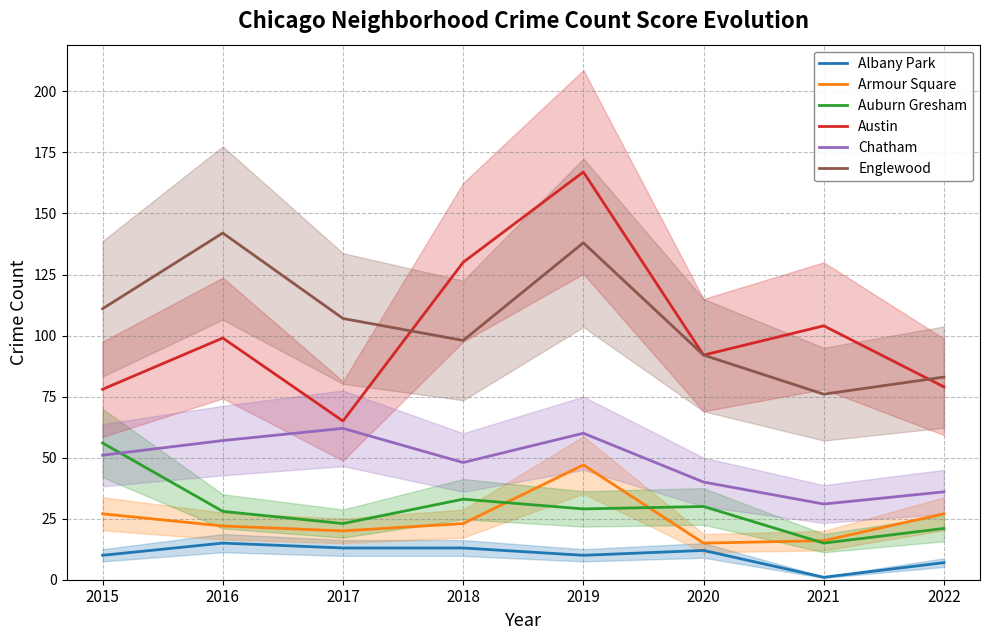

Is it true that Austin equals 51 at 2018?

False